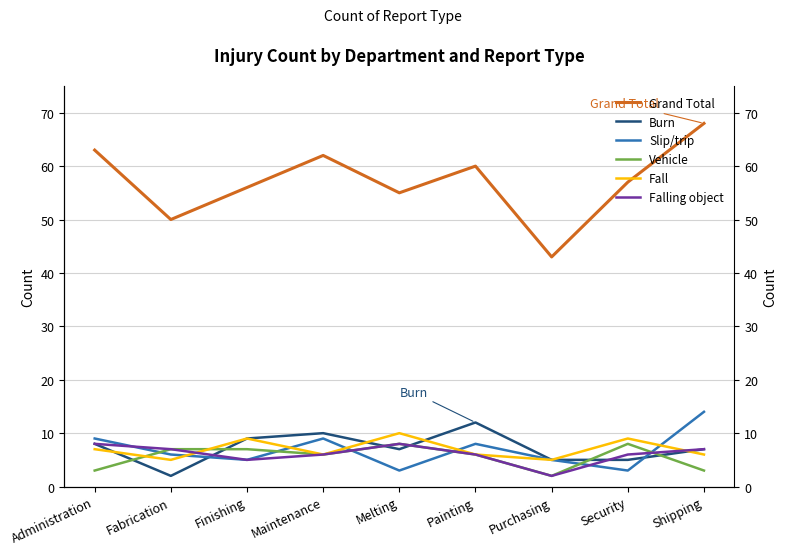

At which category does Vehicle reach its first local valley?

Maintenance